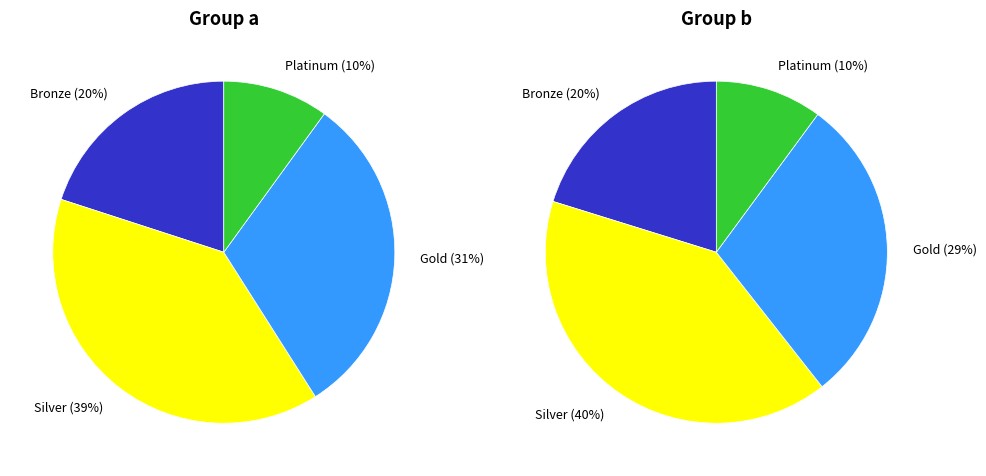

Do 19 and 24 together represent more than half of the pie?

No